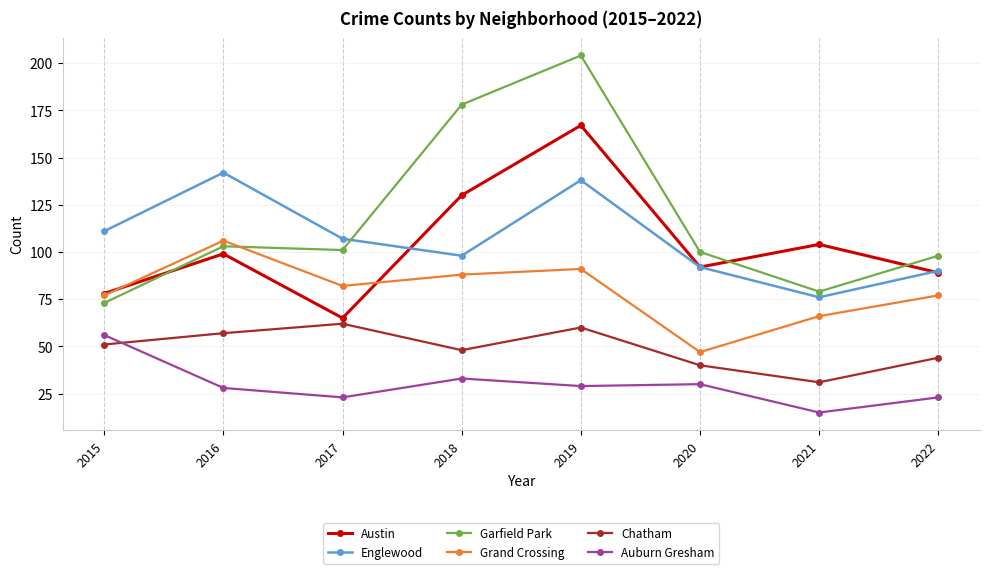

What value does the Grand Crossing series have at 2021?

66